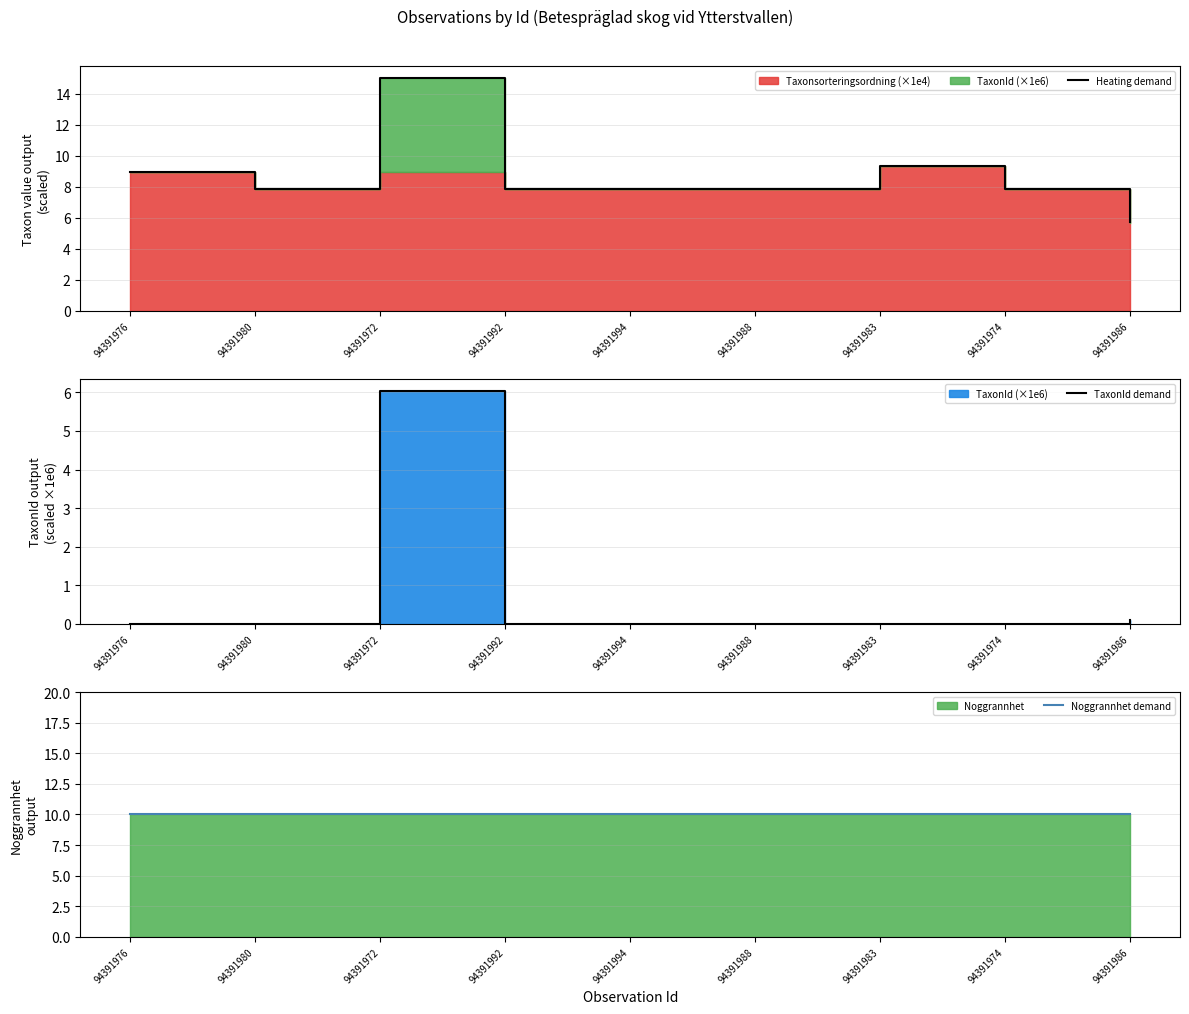

True or false: Noggrannhet demand has more than 1 interior local peaks.

False